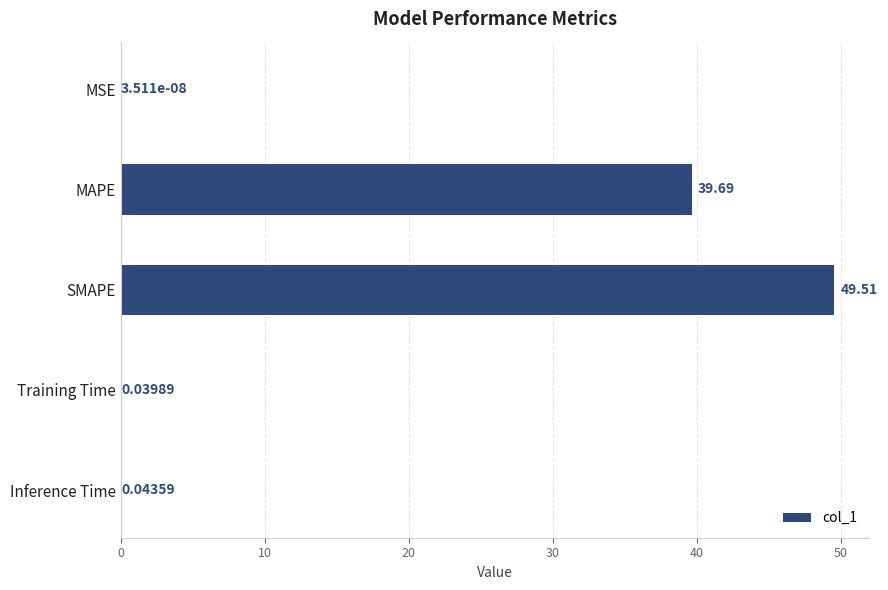

At which label is the value closest to 24?

MAPE